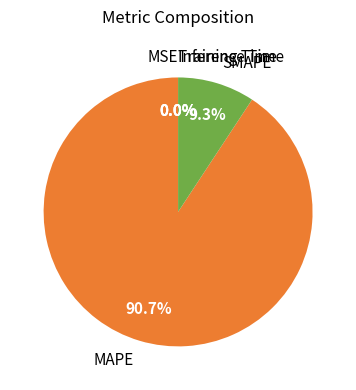

To the nearest percent, what is the difference between the largest and smallest slice percentages?

91%